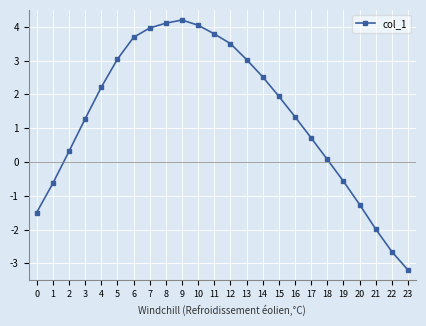

Is it true that the value at 14 is 2.5?

True